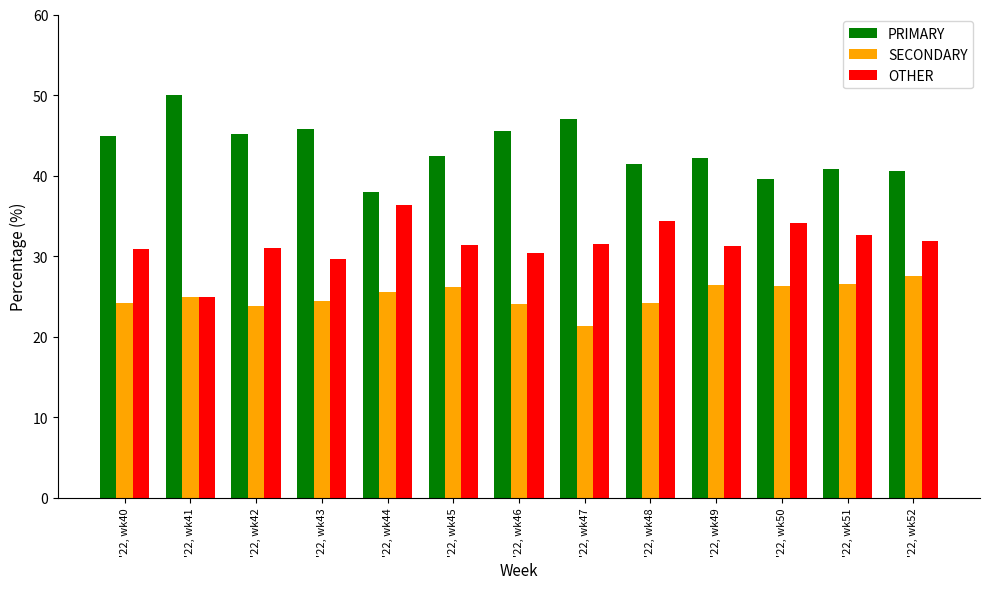

What is the maximum value for OTHER?

36.4